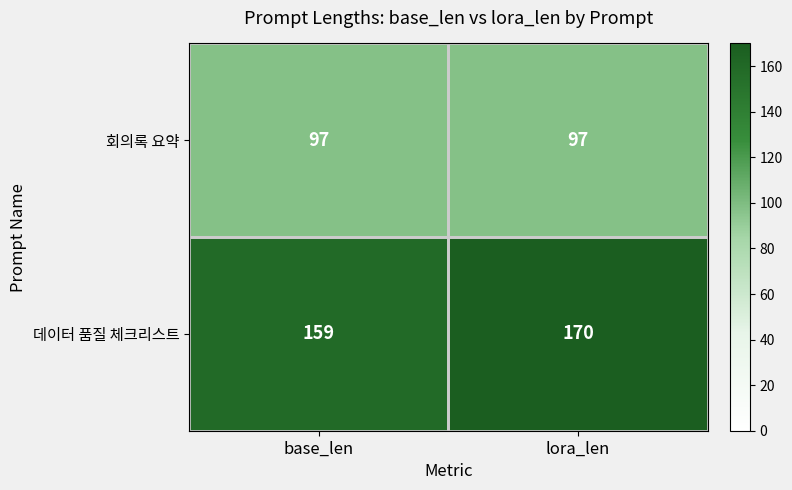

Which category has the lowest value in the 데이터 품질 체크리스트 series?

base_len